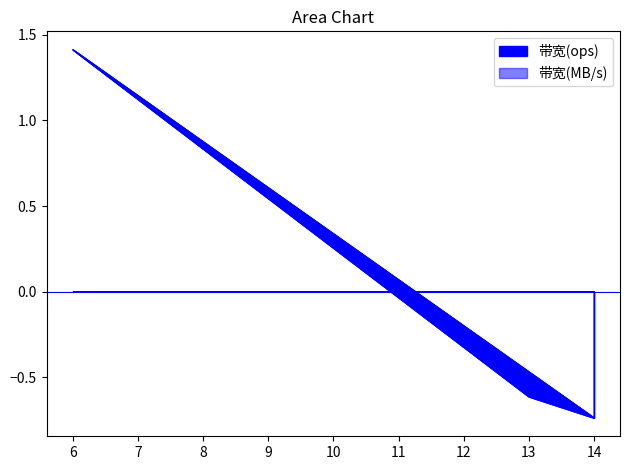

What is the lowest value of the 带宽(MB/s) series?

-0.7